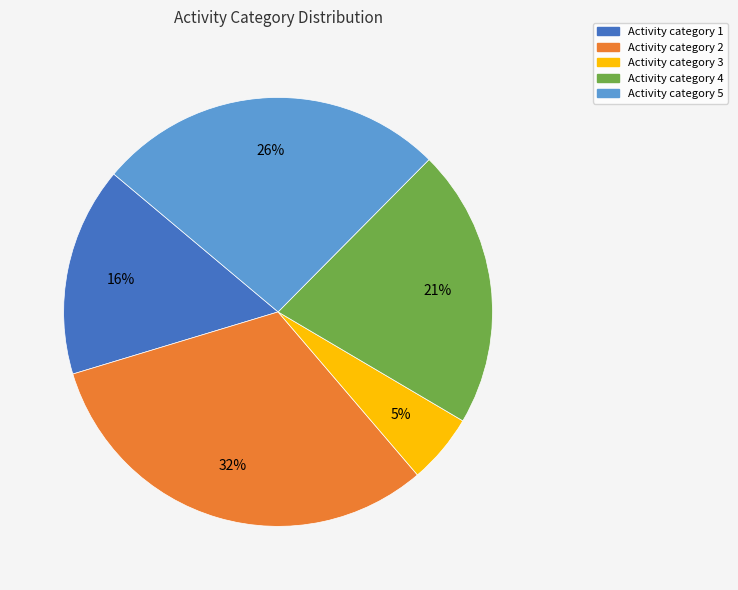

Is there any slice that represents more than half of the pie?

No